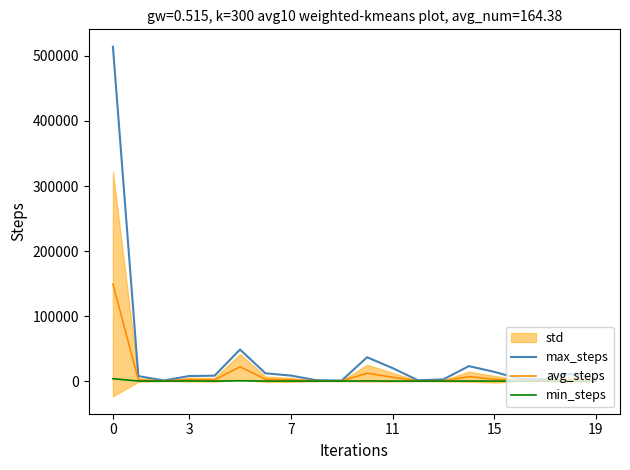

The value of max_steps at 0 is 514064.0. True or false?

True